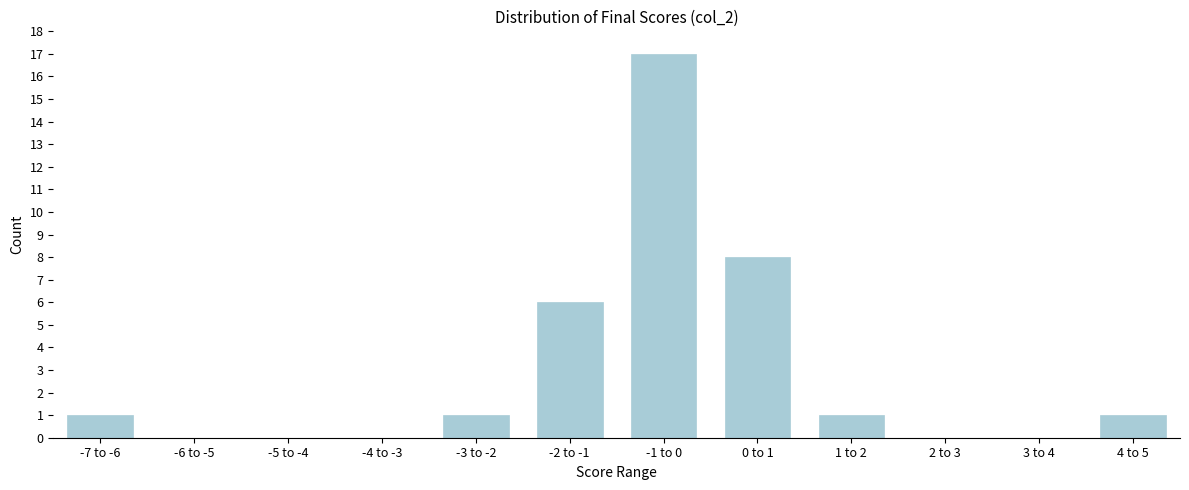

Reading right to left, what are all the values shown in this chart?

4 to 5=1	3 to 4=0	2 to 3=0	1 to 2=1	0 to 1=8	-1 to 0=17	-2 to -1=6	-3 to -2=1	-4 to -3=0	-5 to -4=0	-6 to -5=0	-7 to -6=1